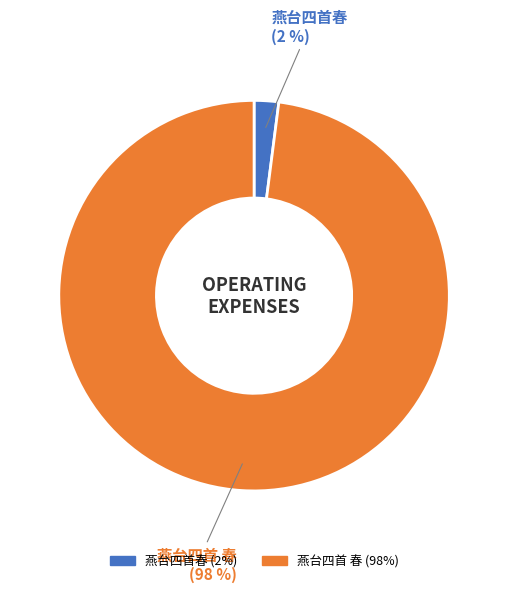

To the nearest percent, what portion does 燕台四首 春 represent?

98%